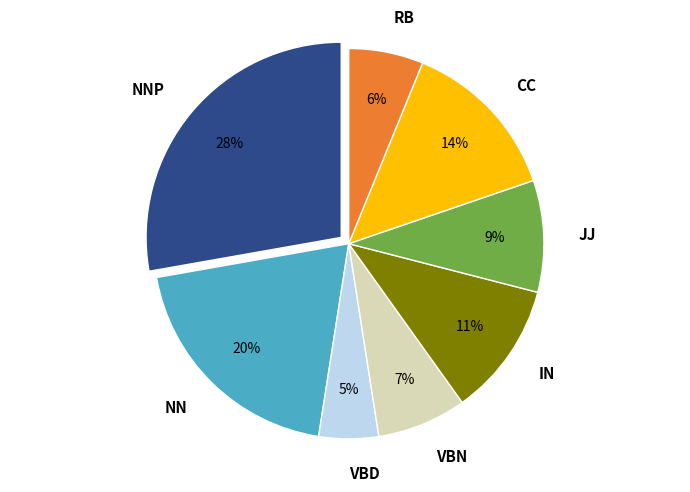

Do VBN and CC together represent more than half of the pie?

No